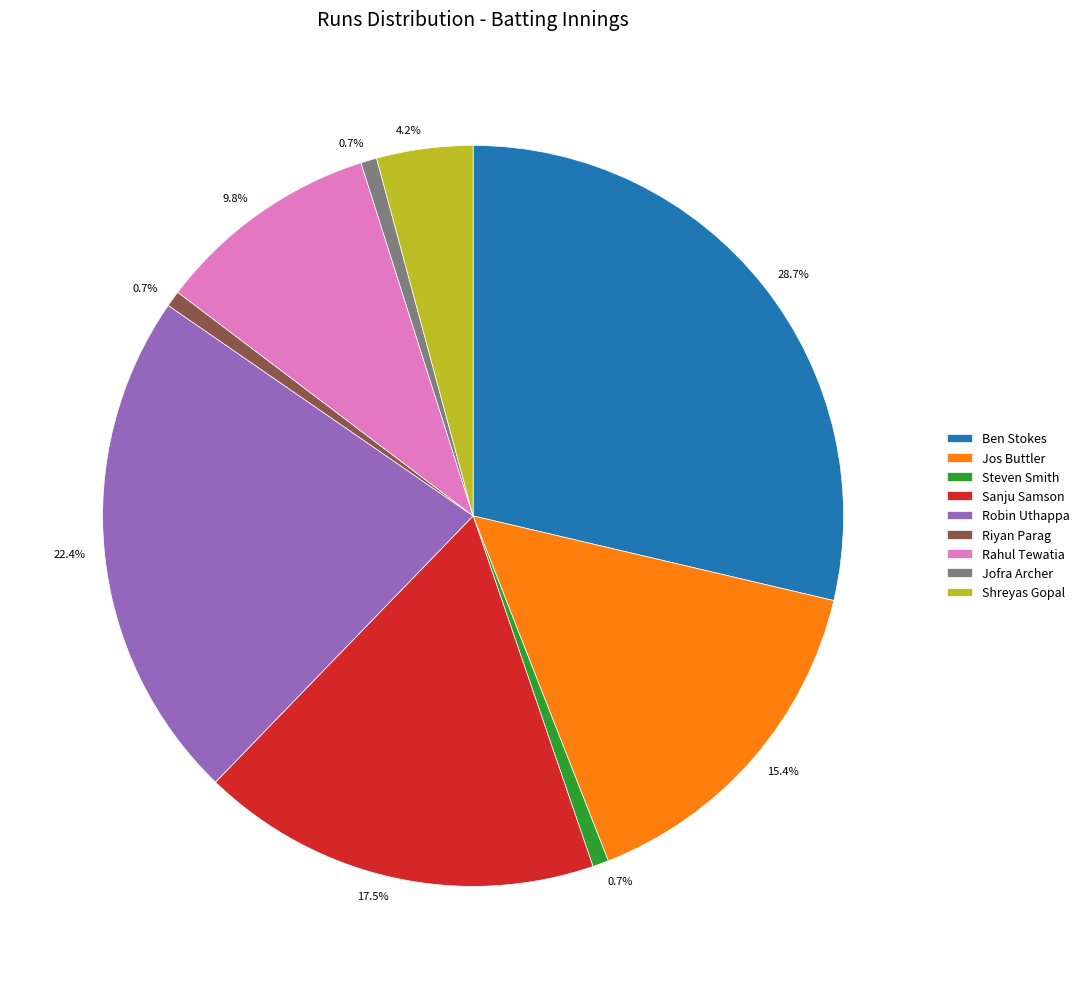

What portion of the pie excludes Riyan Parag?

99.3%